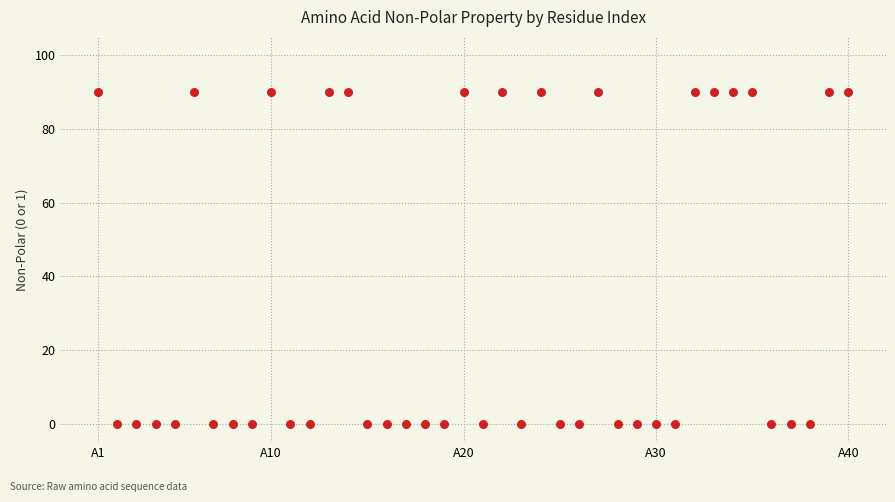

What is the range of Y values (max minus min)?

90